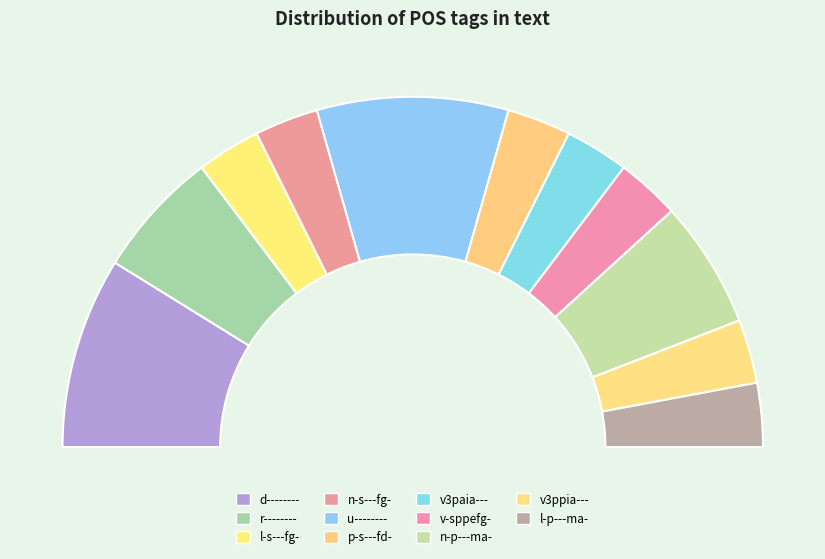

What percentage do p-s---fd- and n-s---fg- together represent?

11.8%